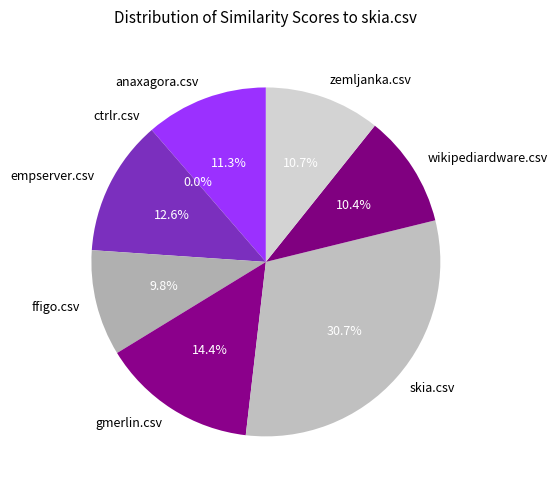

To the nearest percent, what percentage of the pie is wikipediardware.csv?

10%